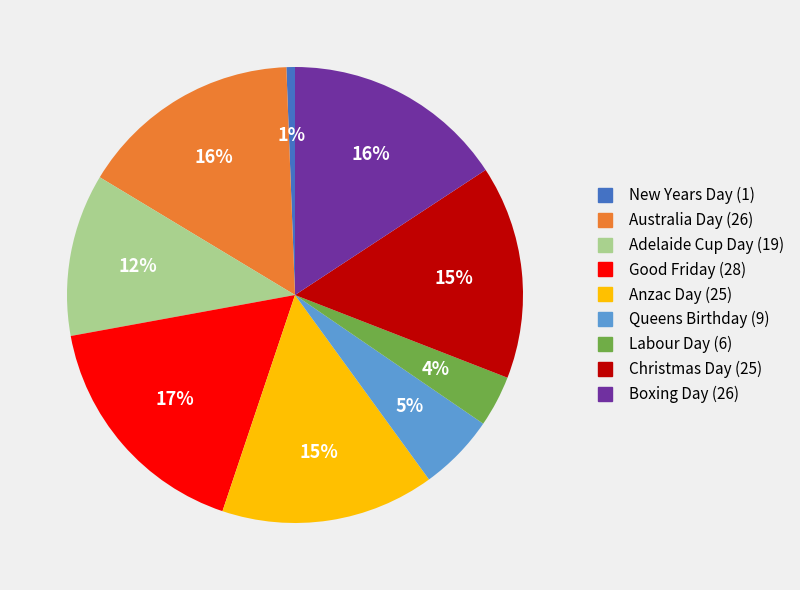

Is the sum of Labour Day and Boxing Day greater than half?

No